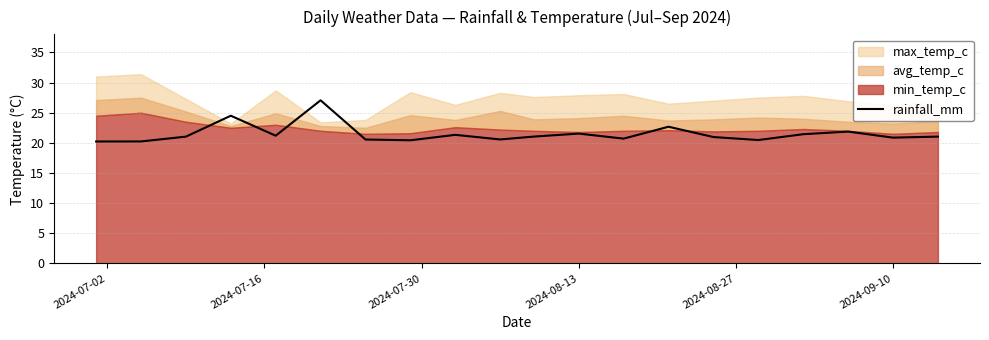

What is the difference between the second highest and minimum values?

4.3